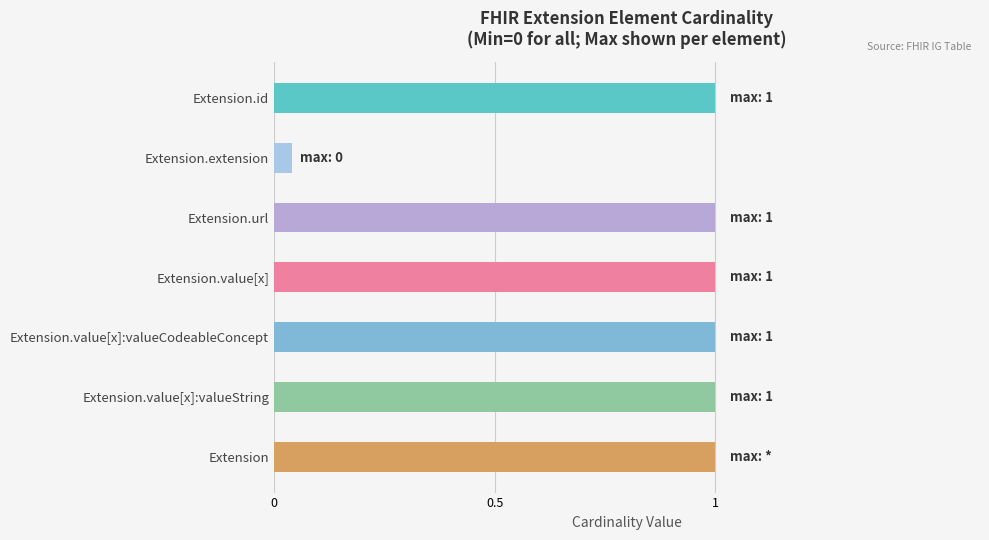

What is the spread (max minus min) of values at Extension.value[x]:valueString?

1